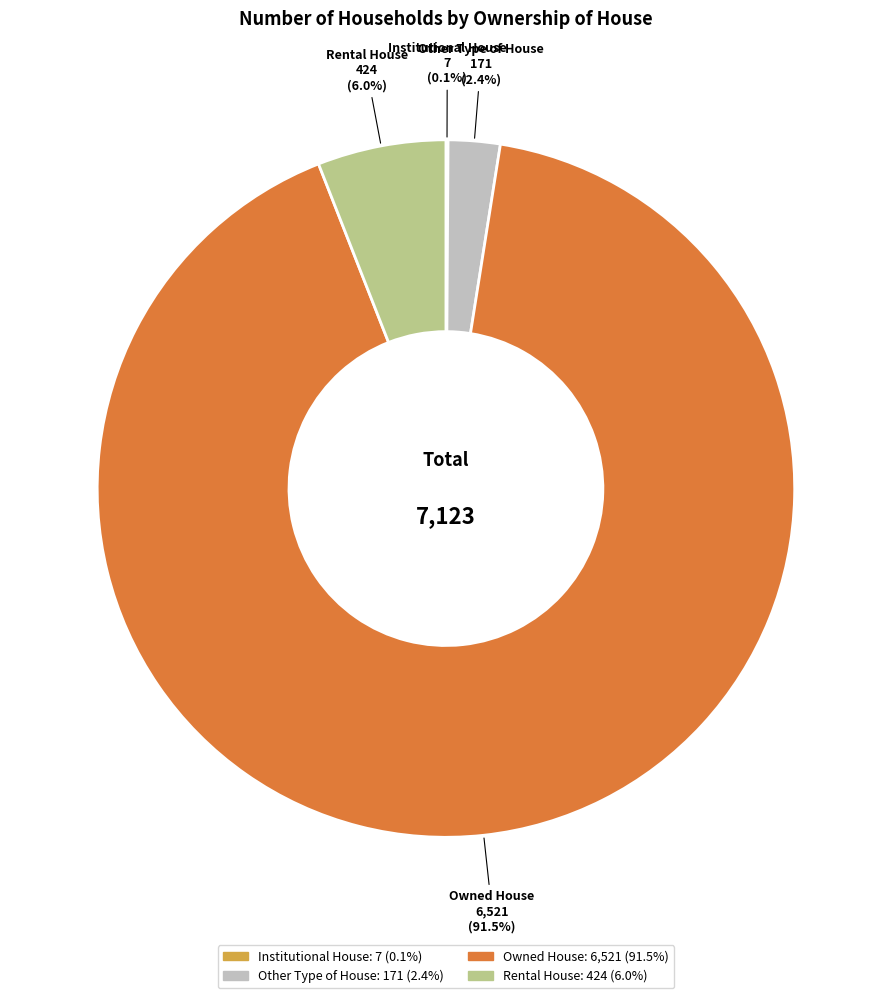

What percentage is the Other Type of House slice, to the nearest percent?

2%